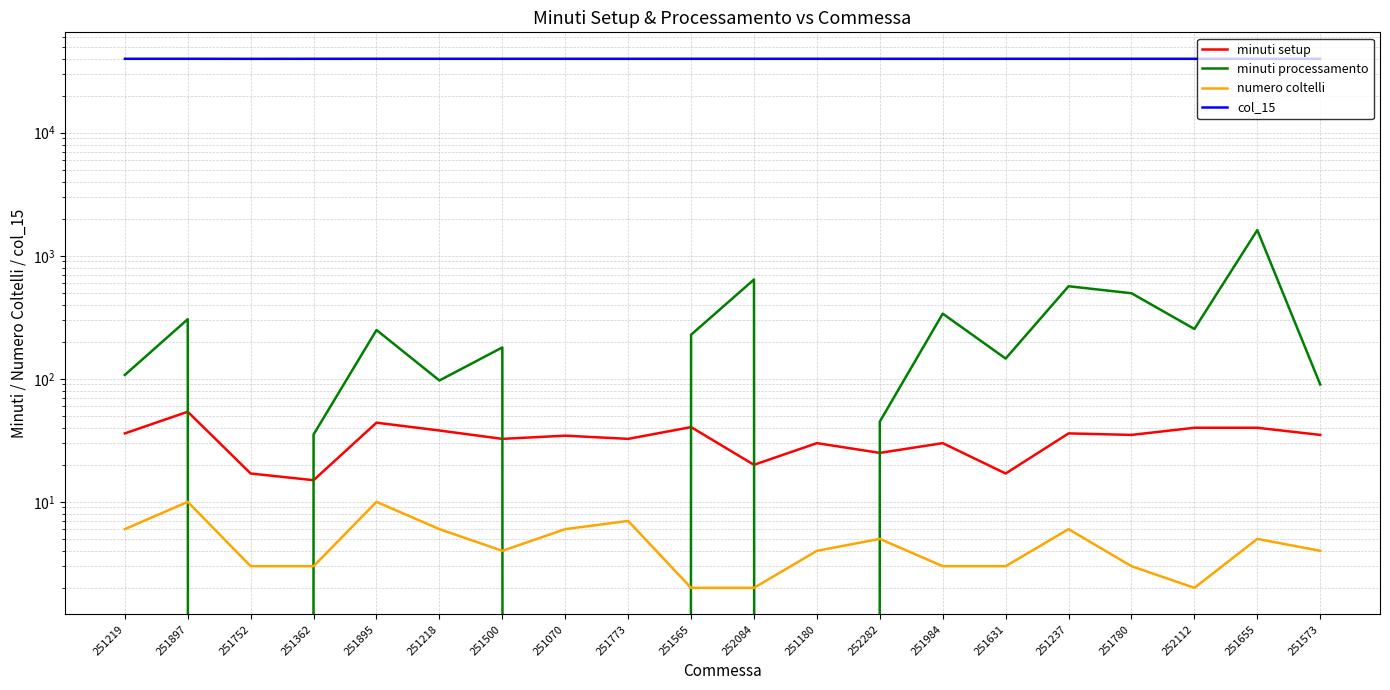

At which label is col_15 closest to 39868?

251362